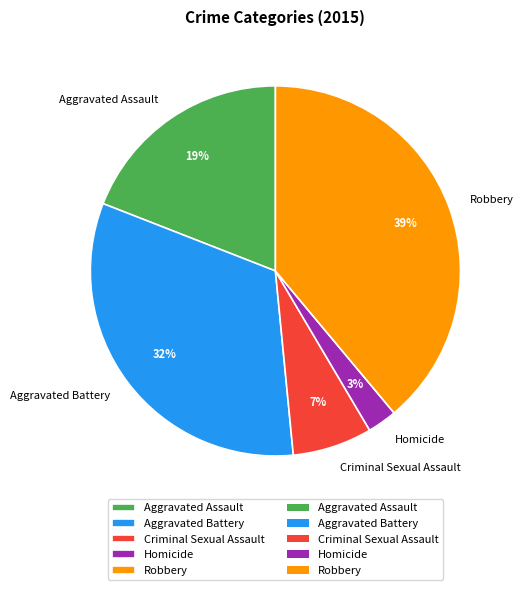

How many segments does this pie chart have?

5